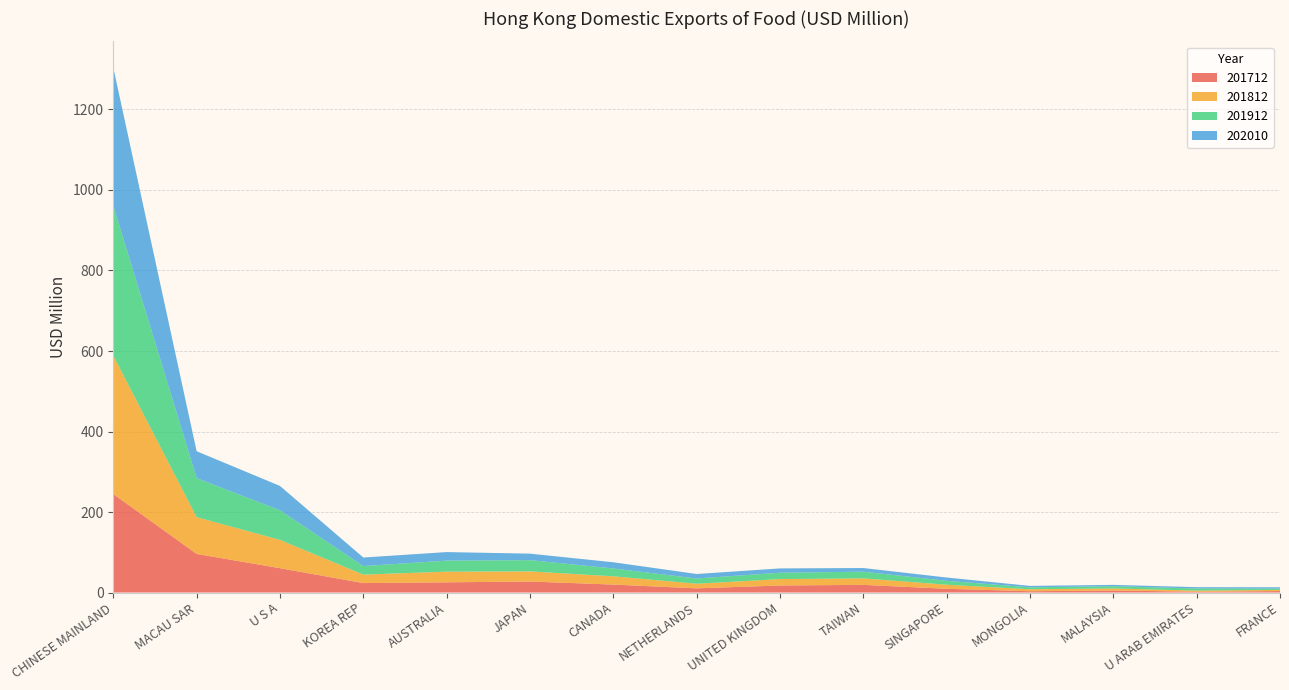

Reading left to right, what are all the values shown in this chart?

201712: 244.7	95.9	60.4	23.5	25.3	27.3	19.7	10.3	17.5	19.0	9.3	3.2	5.0	1.9	3.6
201812: 343.6	91.3	70.3	21.0	26.6	25.1	20.5	11.5	15.9	16.2	10.1	4.9	5.1	2.8	2.8
201912: 372.6	97.0	73.5	21.2	27.4	28.0	19.5	13.1	15.8	16.6	9.8	4.8	5.6	5.3	3.3
202010: 343.2	66.8	60.5	21.3	21.2	16.1	15.3	11.1	10.7	9.0	8.2	3.5	3.4	3.3	3.3